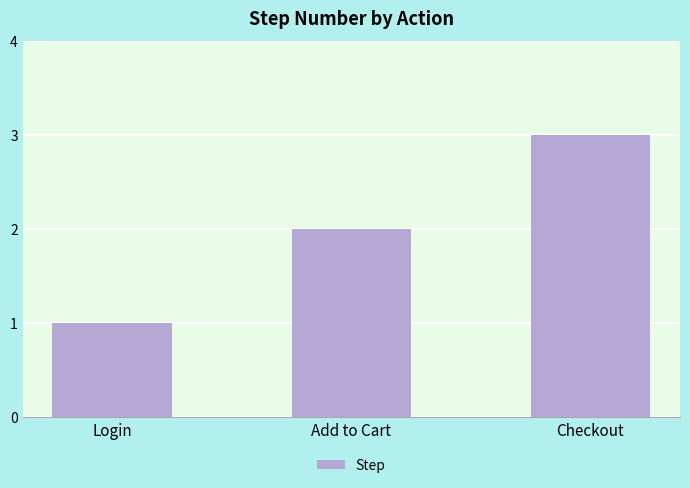

Which category has the lowest value across all series?

Login